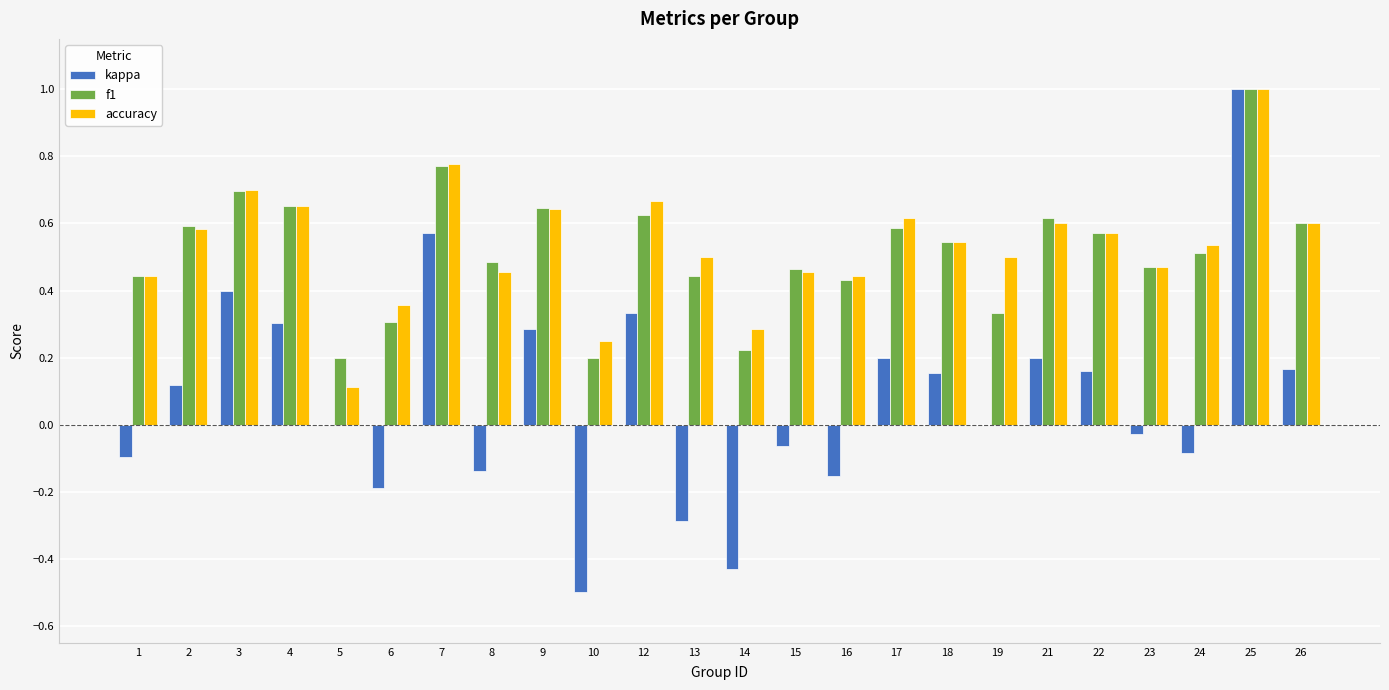

The value of accuracy at 18 is 0.8. True or false?

False